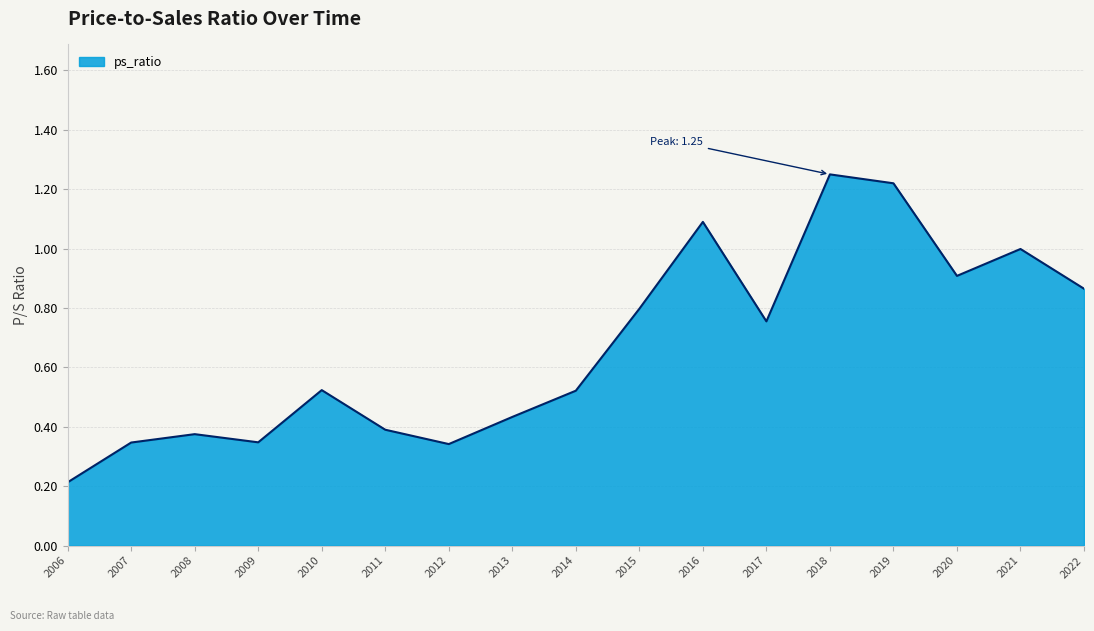

The value at 2018 is 1.8. True or false?

False